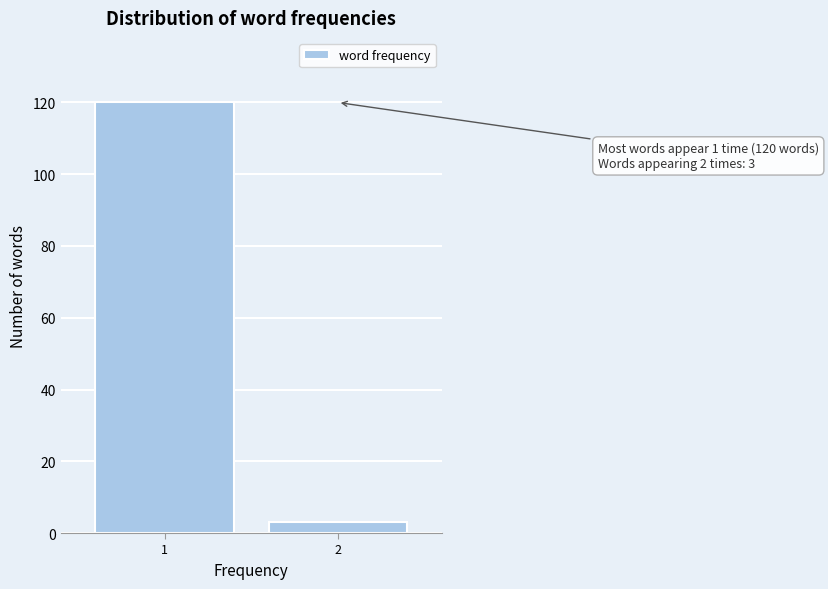

Reading left to right, list all the values displayed in this chart.

1=120	2=3